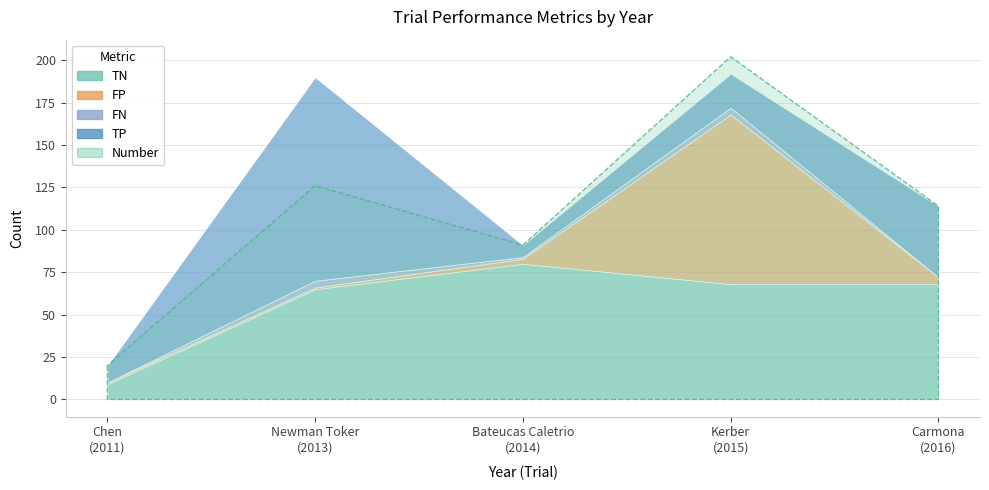

What is the sum of all Number values?

553